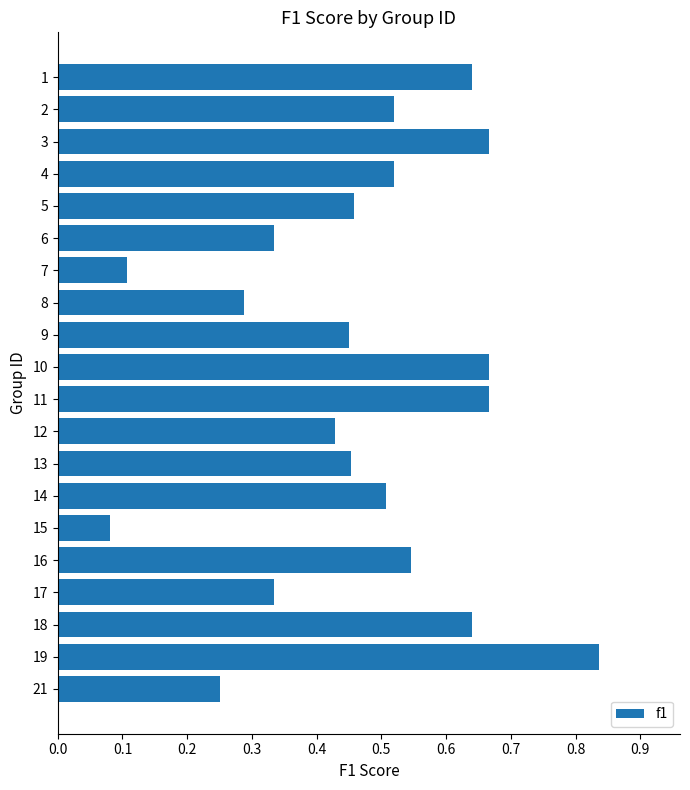

Is it true that the value at 5 is 0.2?

False